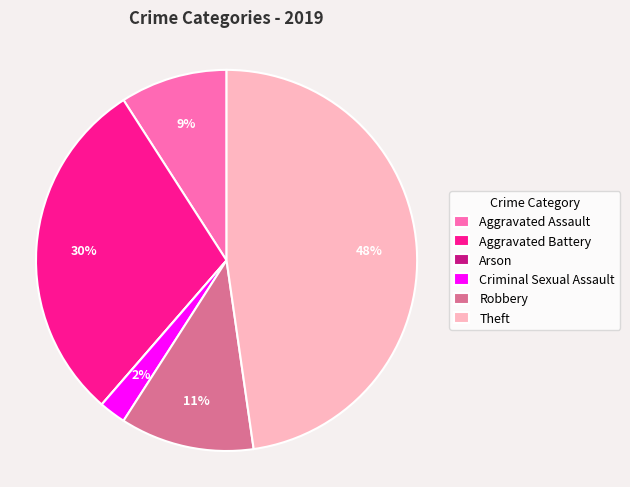

To the nearest percent, what is the average slice percentage?

17%